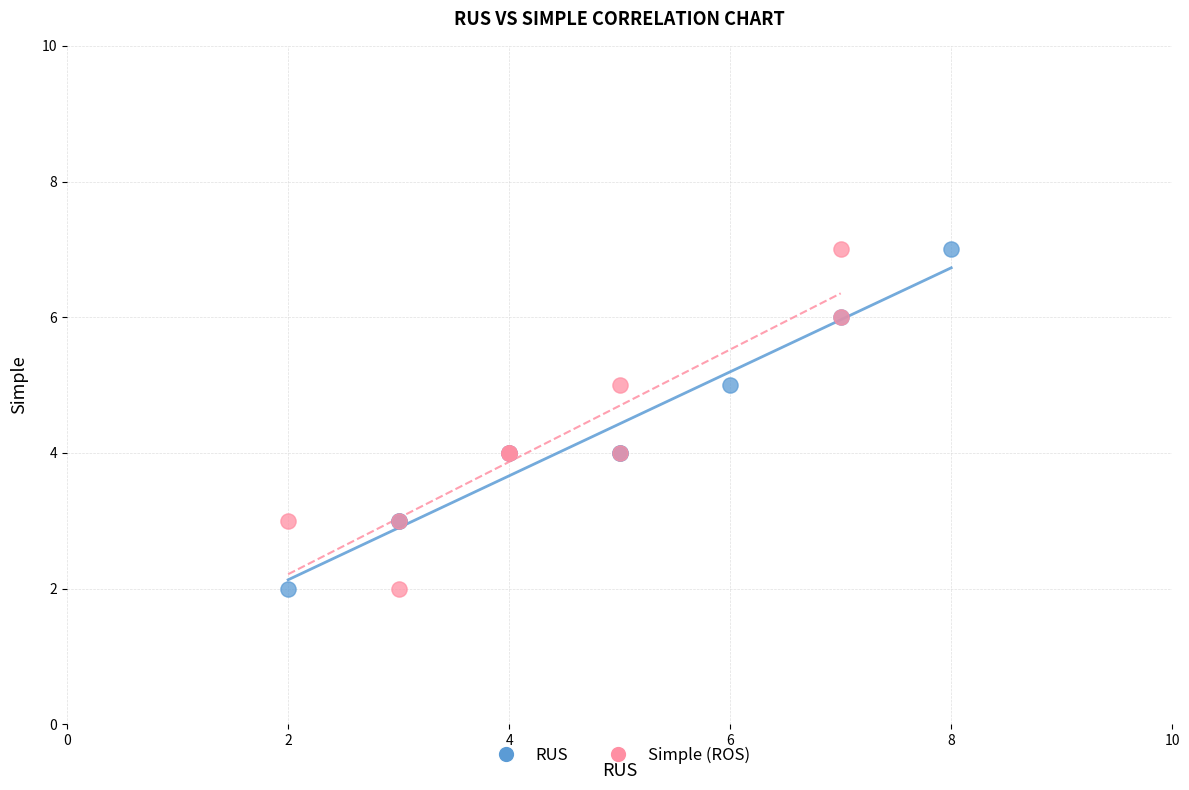

What are all the series names shown in the legend?

RUS, Simple (ROS)